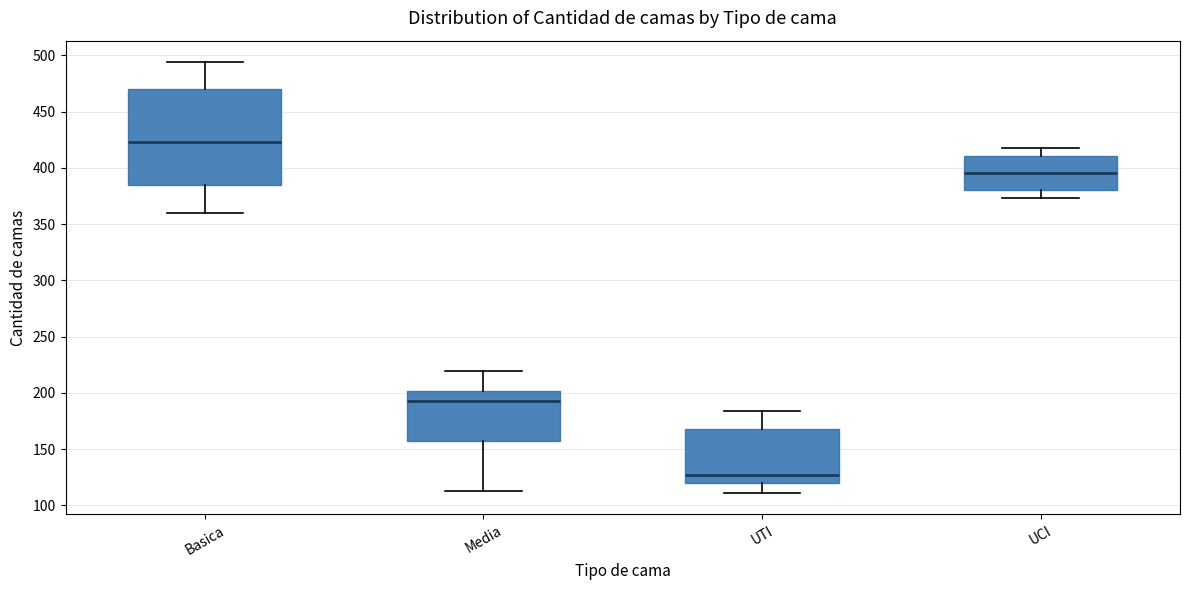

Reading left to right, read every box against the y-axis: the position of its median line, the range the box covers, and the ends of its whiskers. The values are not printed on the chart, so give them approximately, as read against the axis.

Basica: median 425, box 385 to 470, whiskers 360 to 495
Media: median 195, box 155 to 200, whiskers 115 to 220
UTI: median 125, box 120 to 170, whiskers 110 to 185
UCI: median 395, box 380 to 410, whiskers 375 to 420